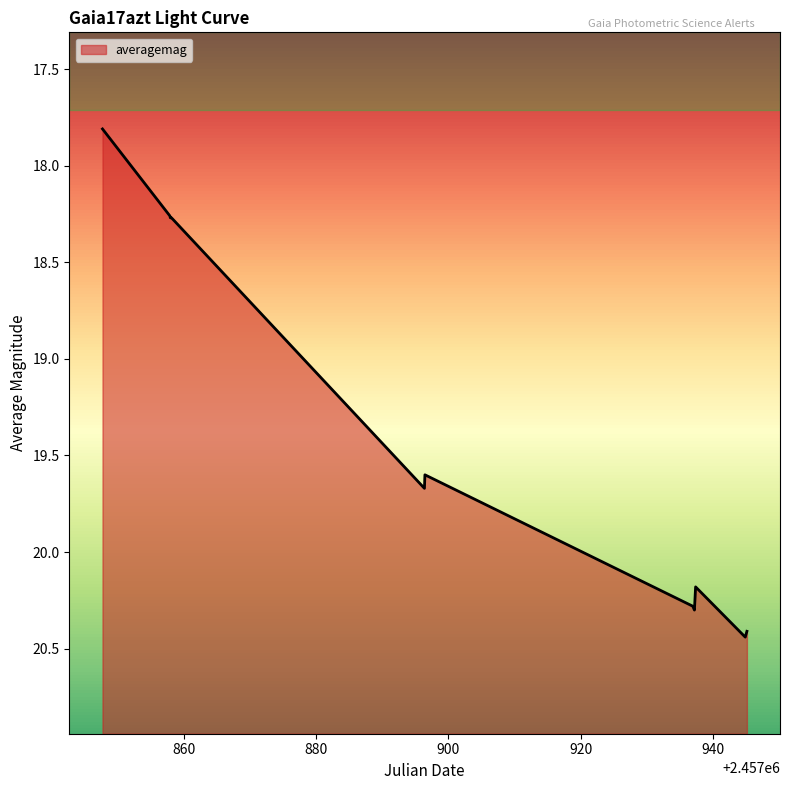

How many interior local peaks (higher than both neighbors) does the data have?

3